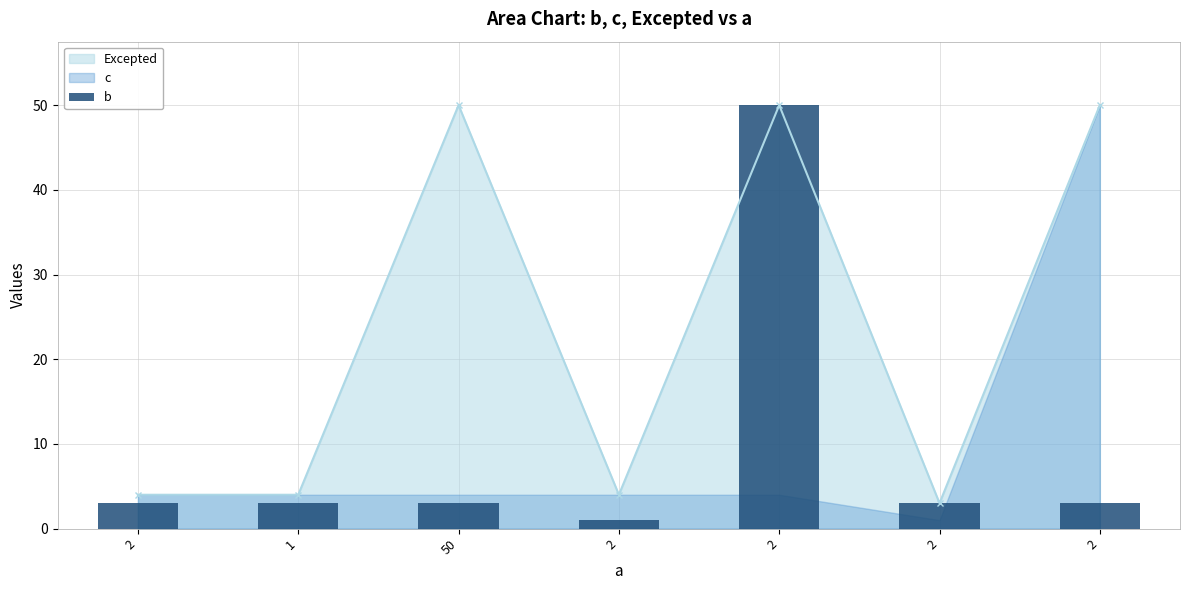

What is the smallest value displayed?

1